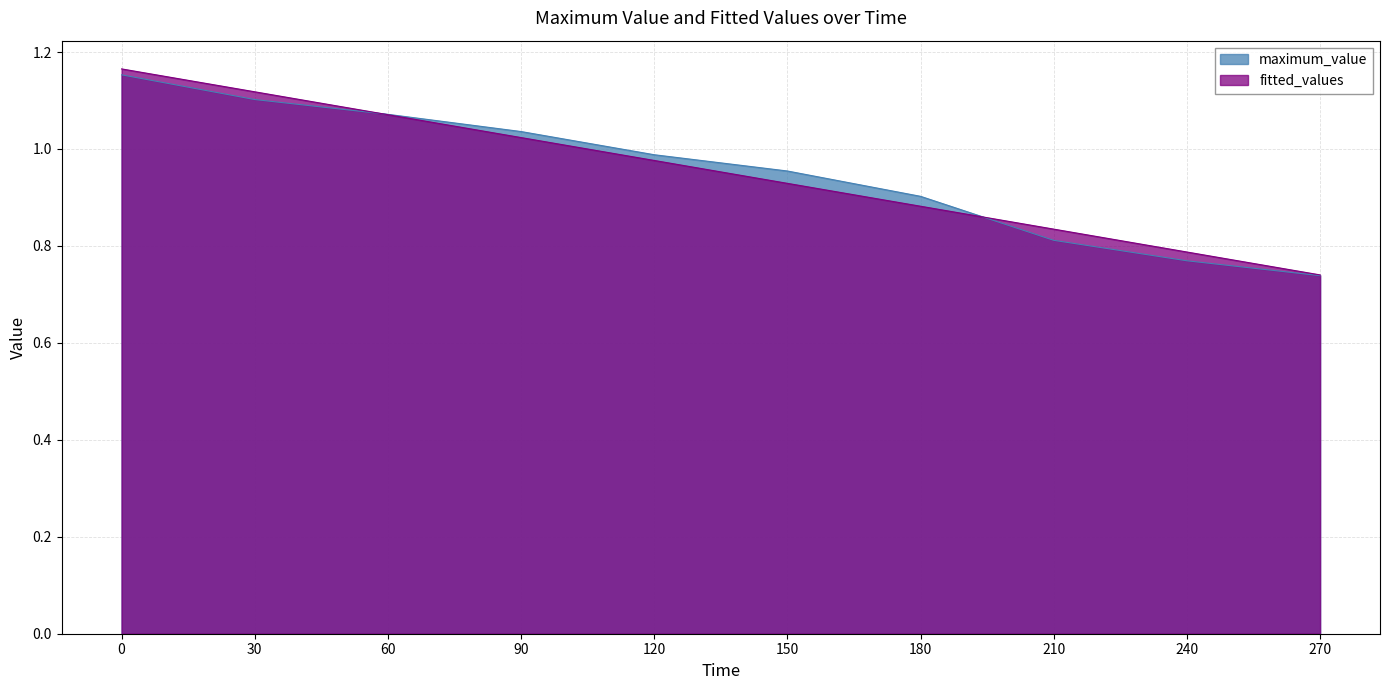

Is it true that fitted_values equals 1.2 at 0?

True